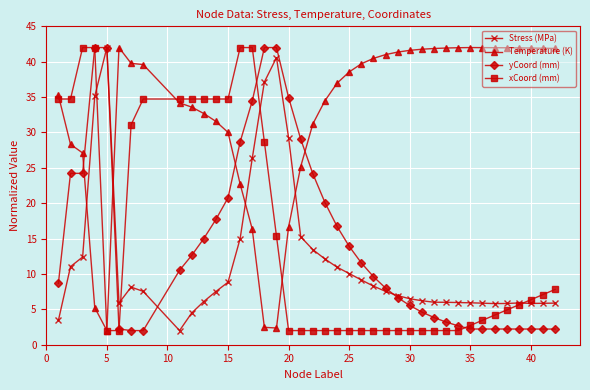

Which series ends up on top after the final intersection of Temperature (K) and xCoord (mm)?

Temperature (K)